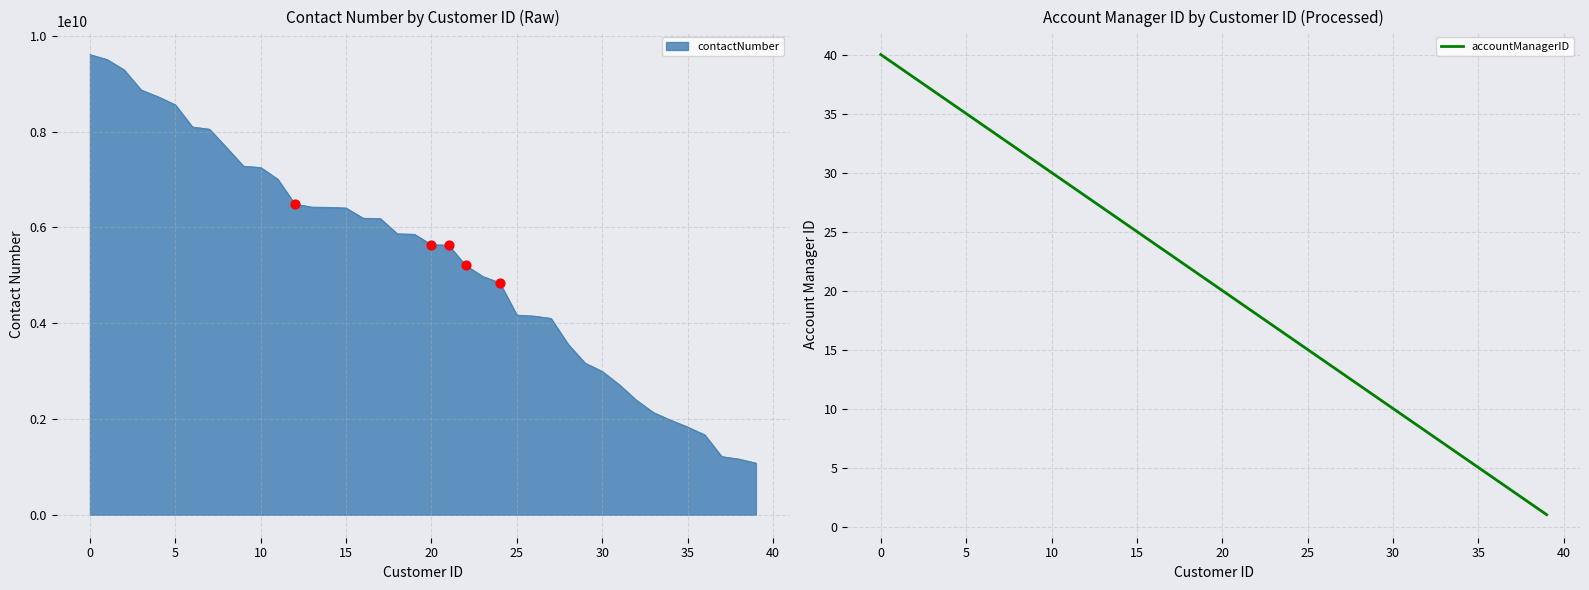

Which has a higher value, 18 or 31?

18